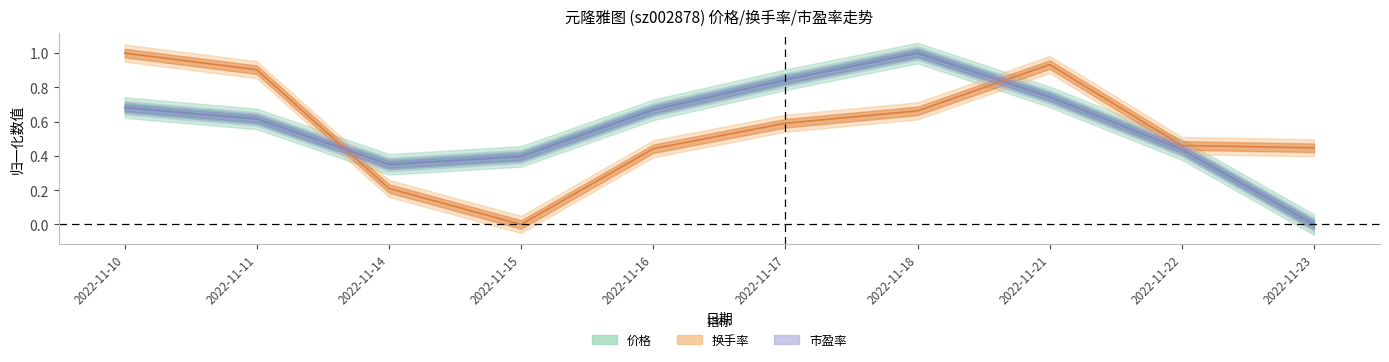

Count the number of categories in the chart.

10